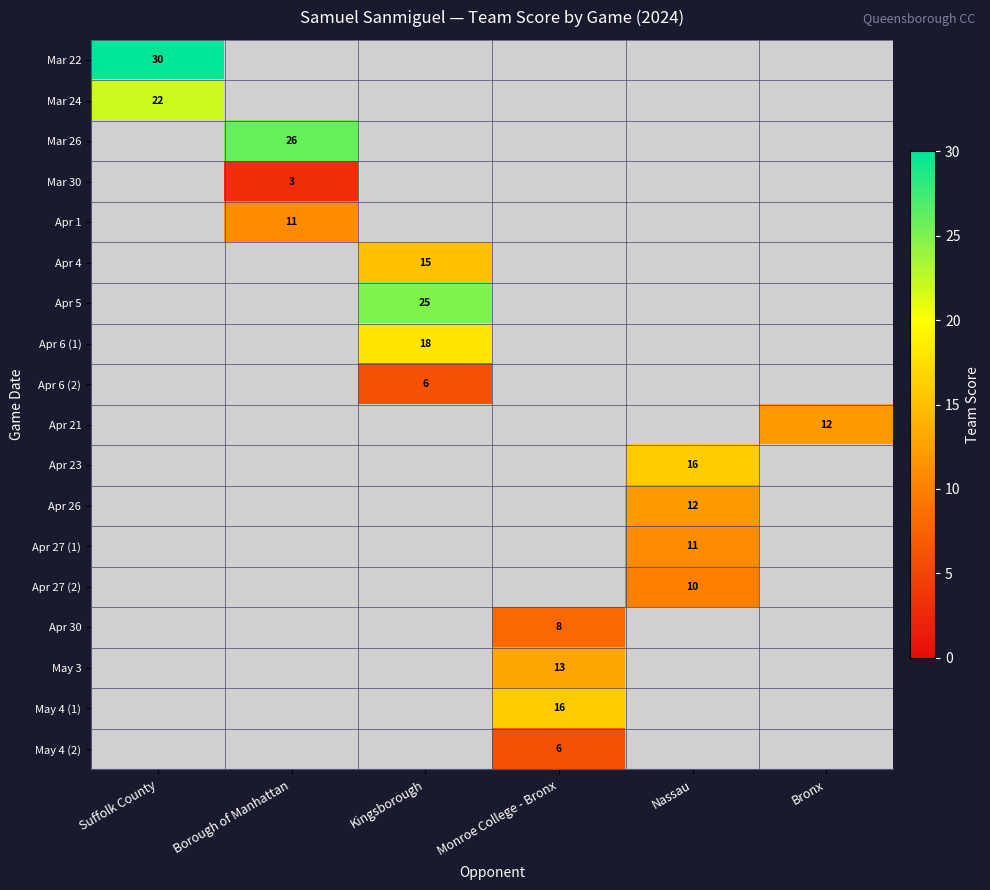

Is the value of May 4 (2) at Monroe College - Bronx greater than the value of Apr 23 at Nassau?

No